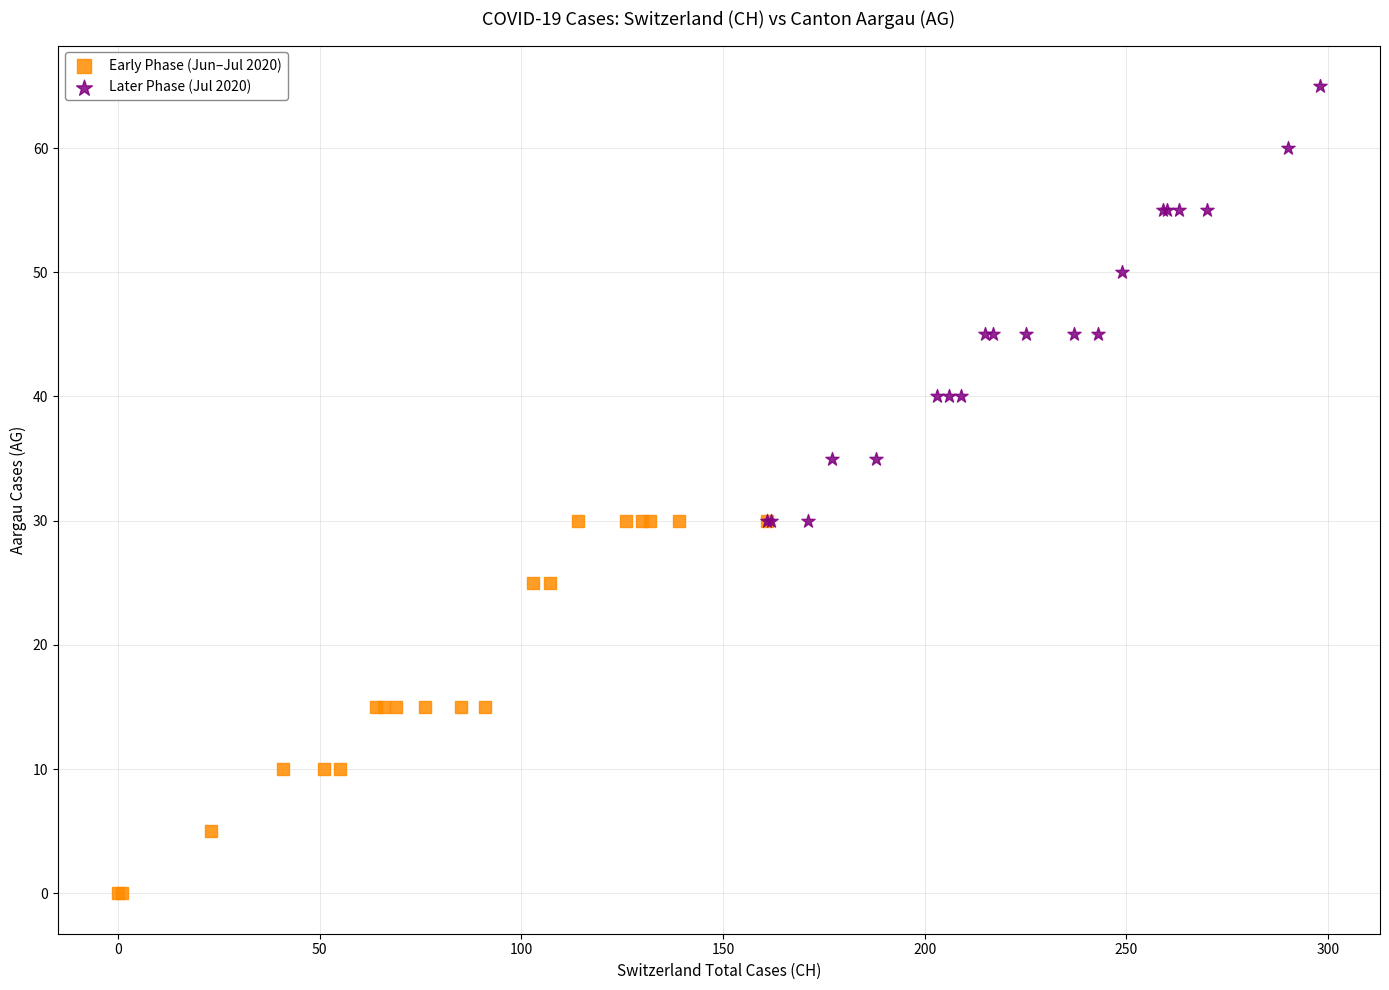

Which series reaches the maximum Y coordinate?

Later Phase (Jul 2020)